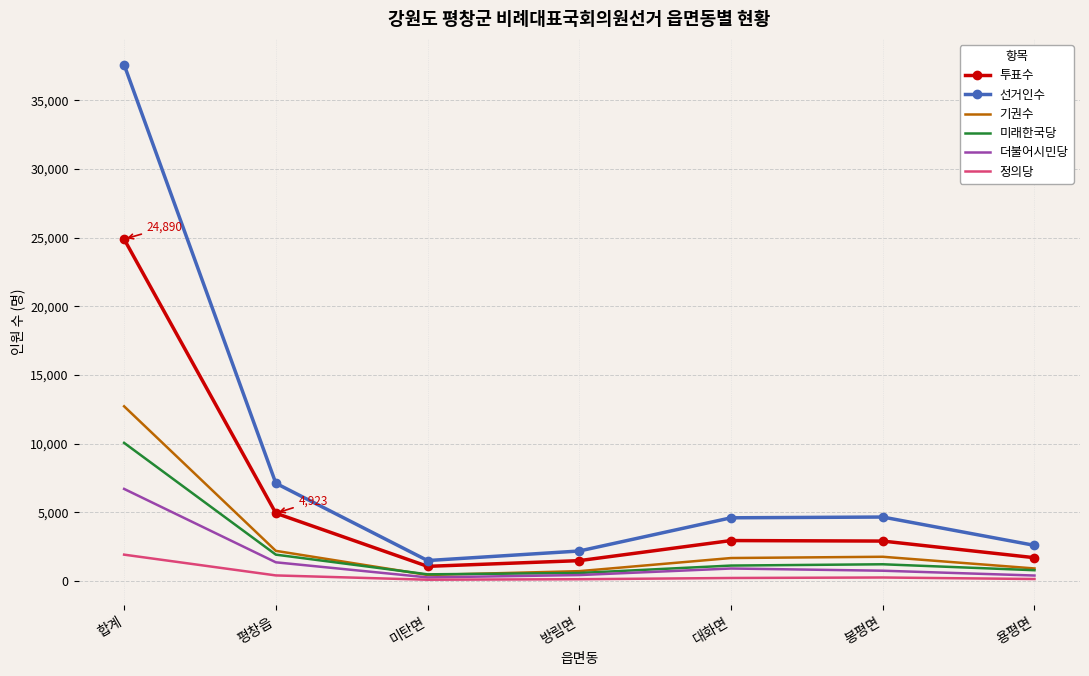

At which category is the sum across all series the highest?

합계